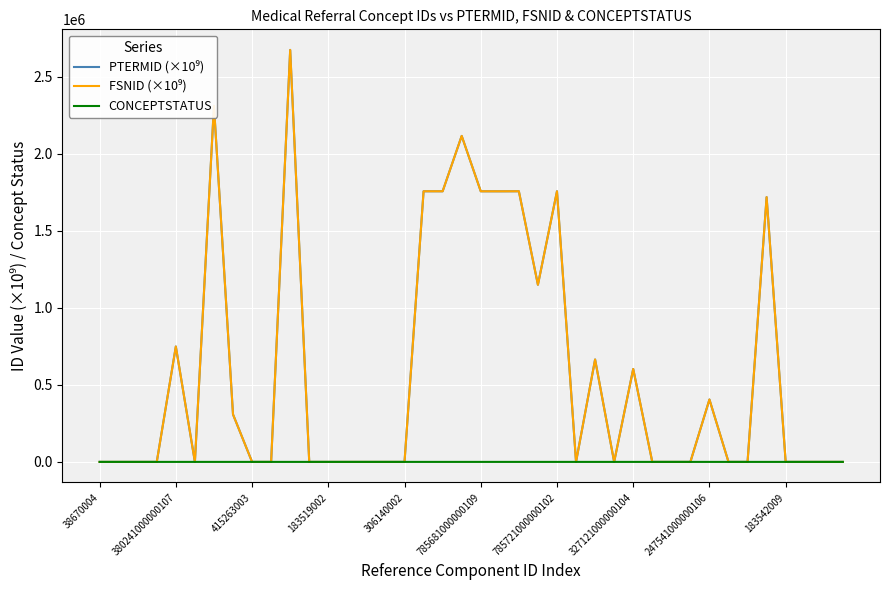

What is the greatest value displayed?

2674961.0